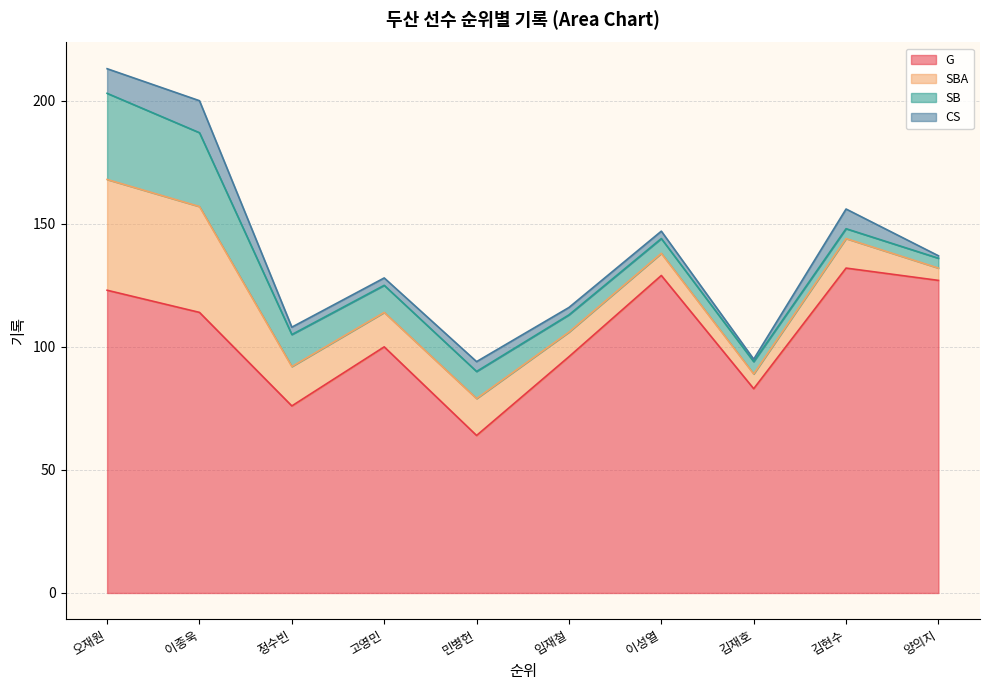

What is the sum of all SBA values?

175